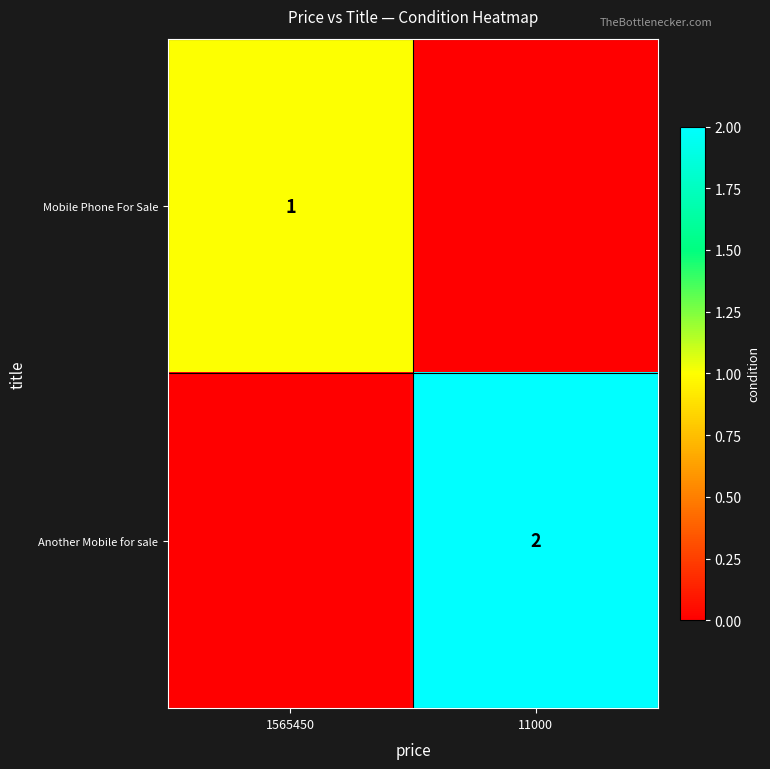

At how many categories does at least one series exceed 1?

1